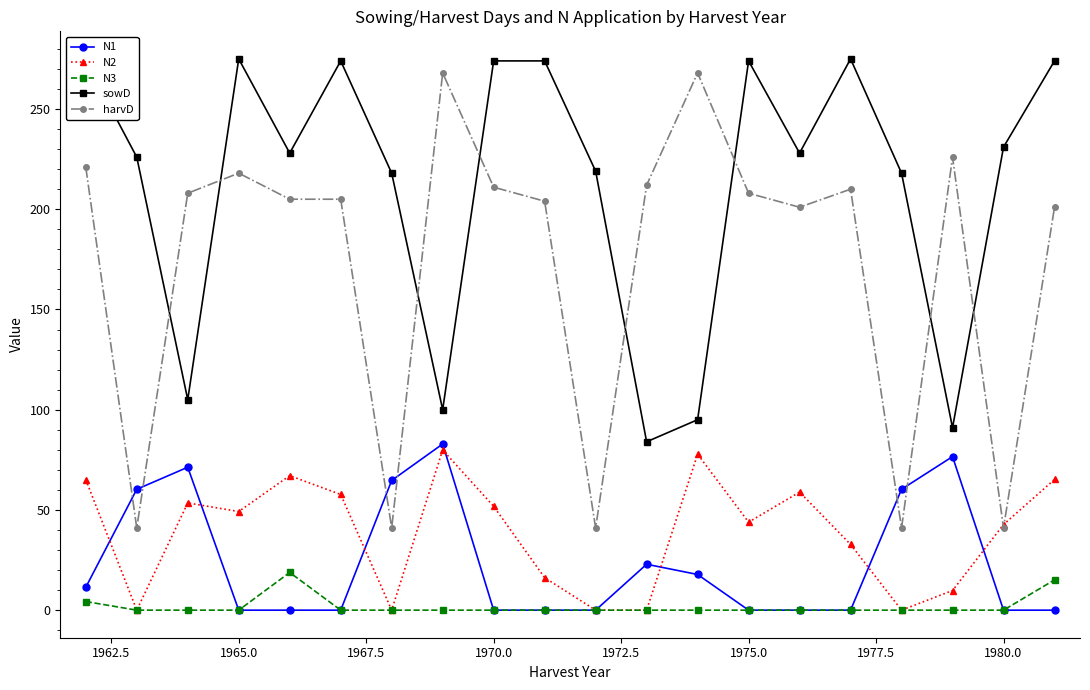

What is the sum of all N1 values?

468.2